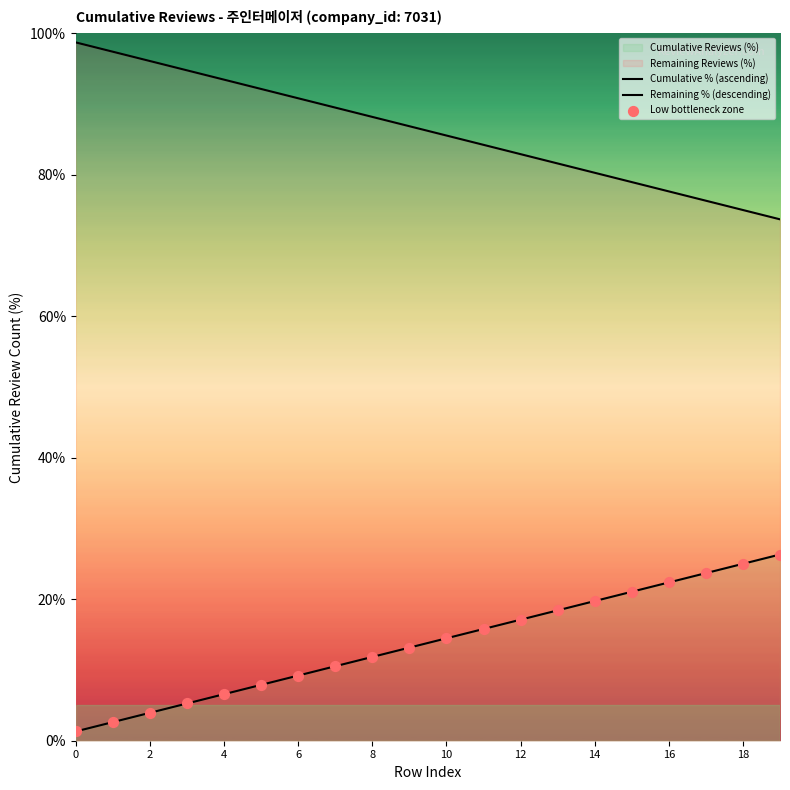

At which category is the sum across all series the highest?

19